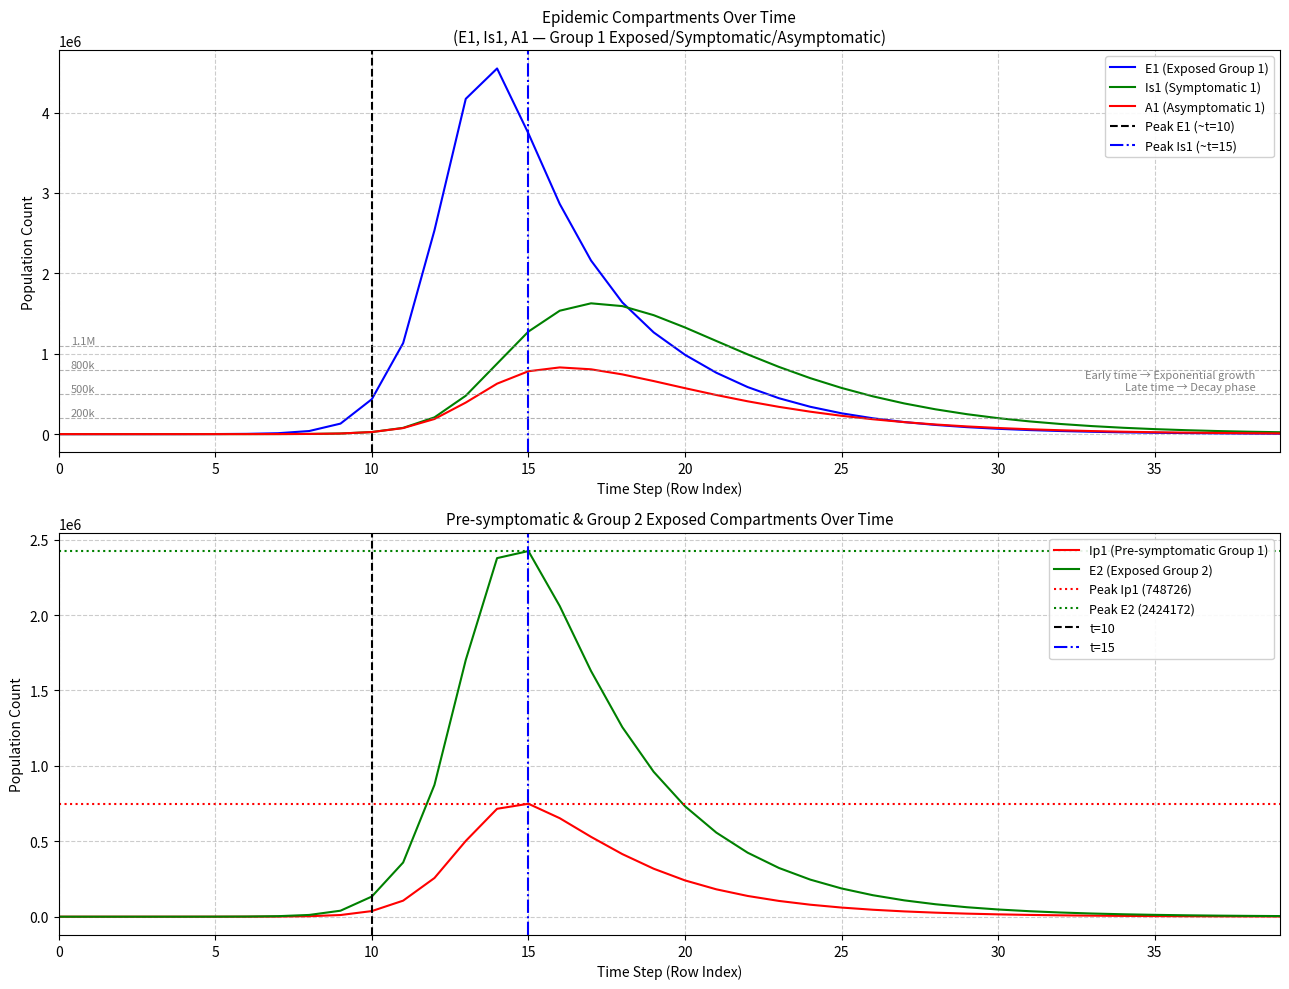

Count the number of data series in this chart.

5